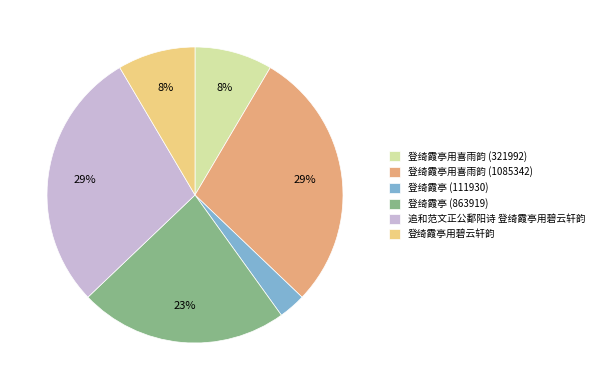

The 登绮霞亭 (863919) slice represents 15% of the pie. True or false?

False